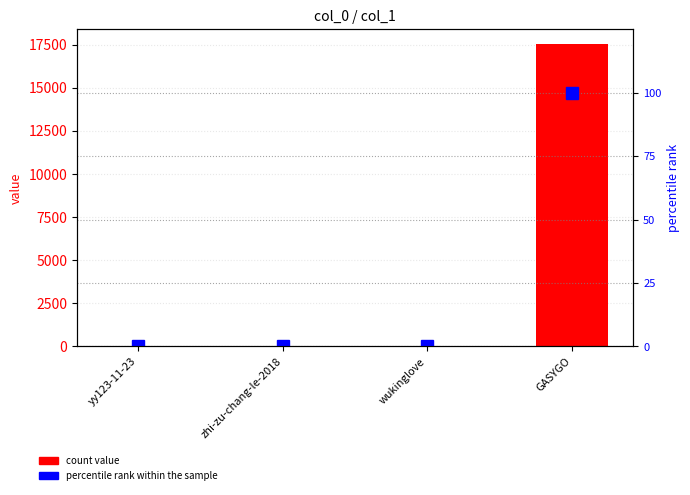

How many groups of bars are there?

4